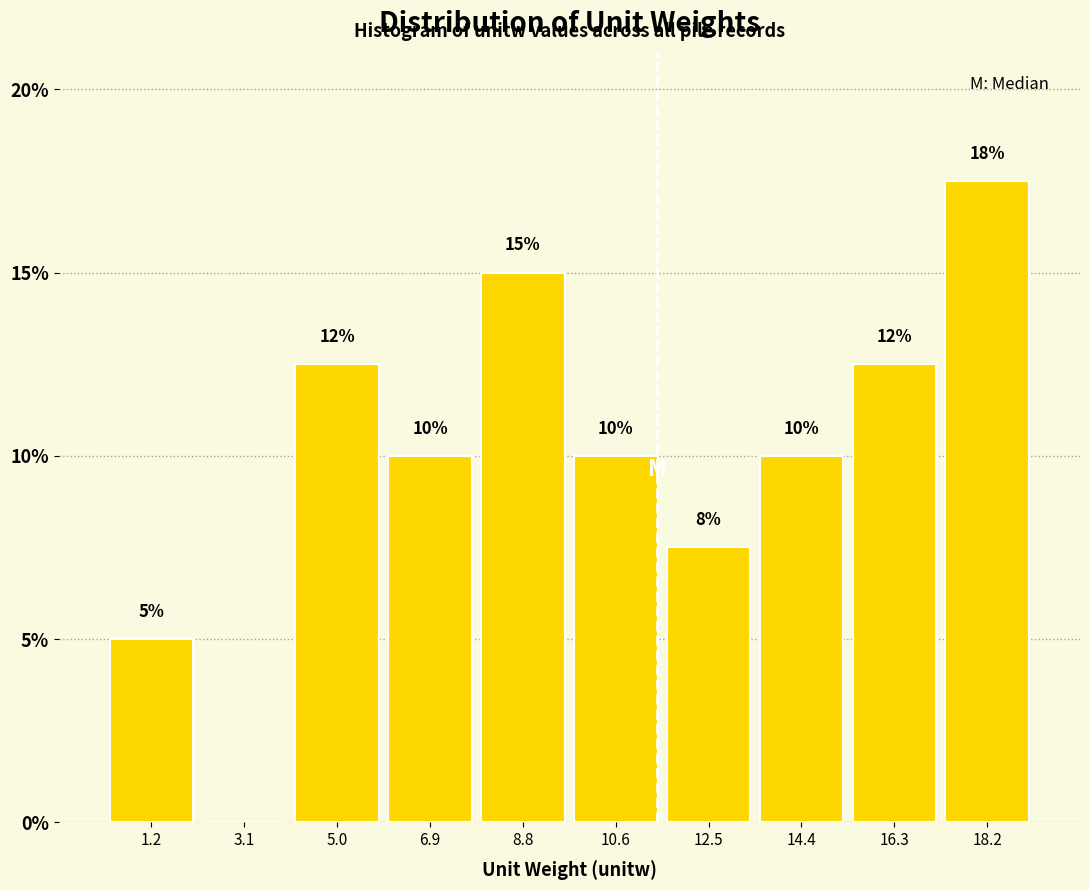

Over which range of the x-axis is the bar tallest?

17.2 to 19.2